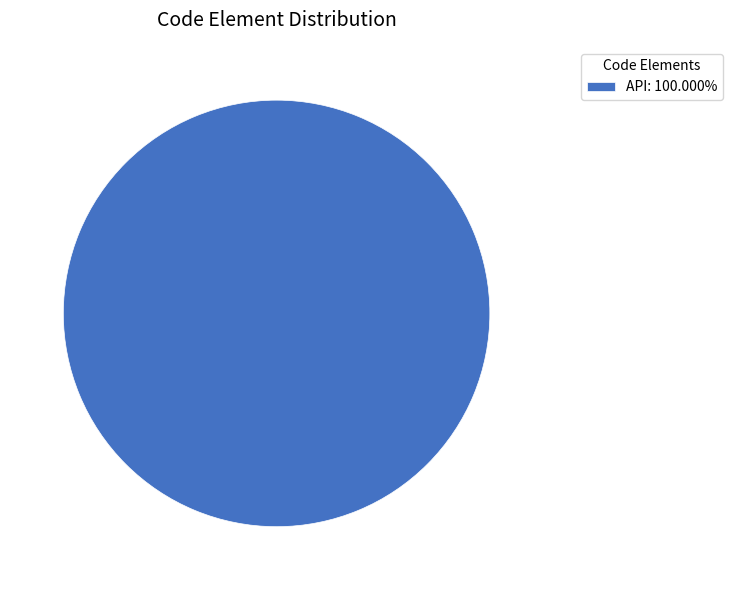

Is API: 100.000% the majority of the pie?

Yes